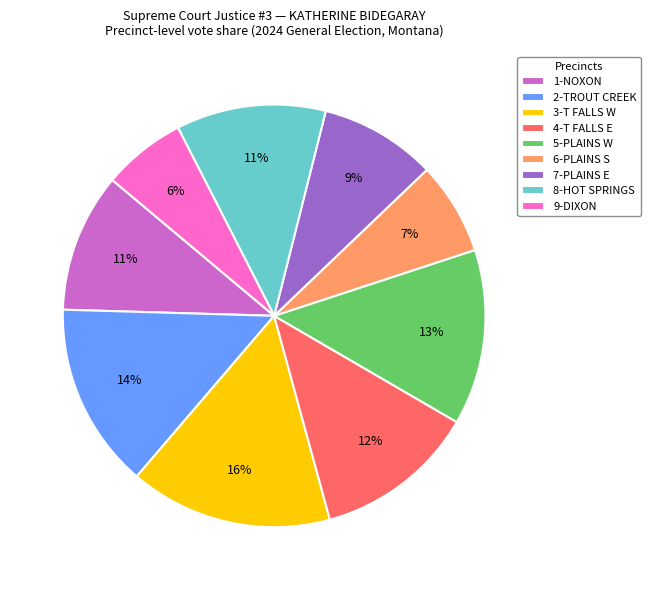

Is it true that 6-PLAINS S is 14% of the pie?

False